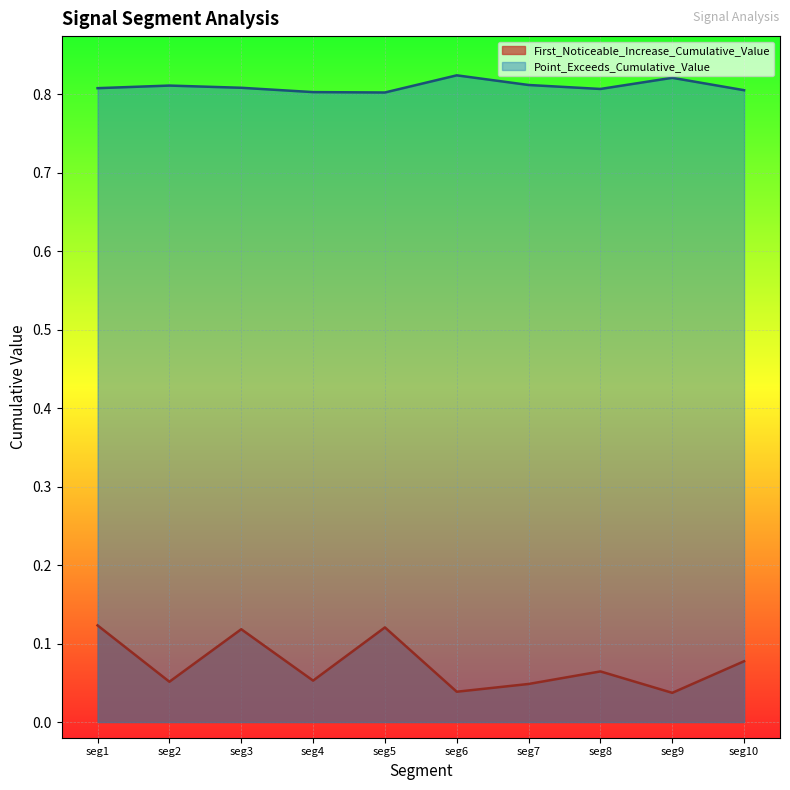

True or false: First_Noticeable_Increase_Cumulative_Value and Point_Exceeds_Cumulative_Value intersect in this chart.

False